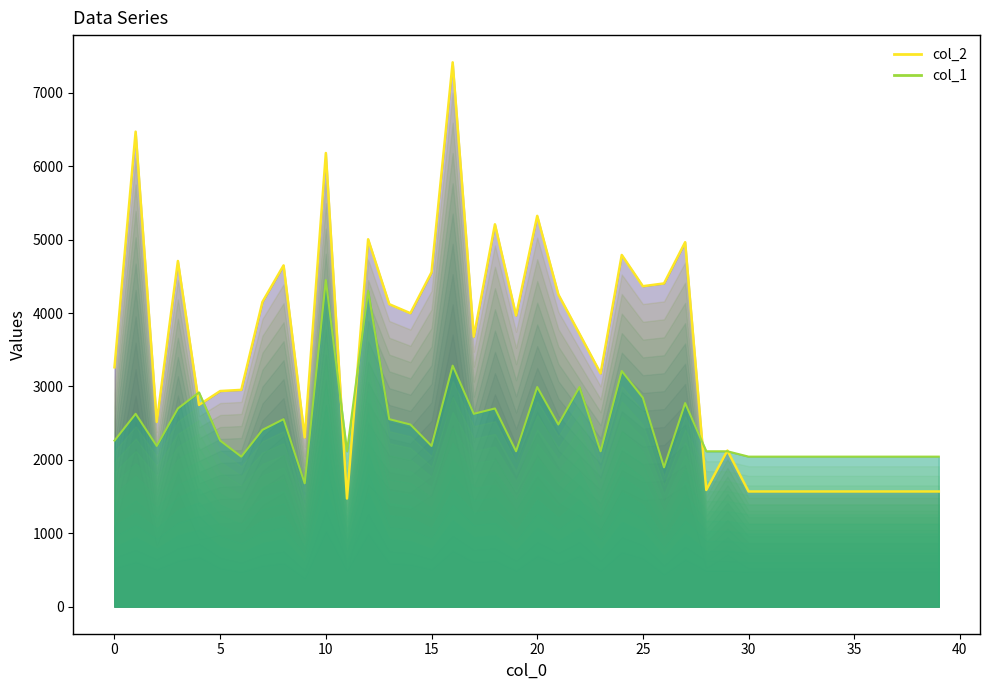

Is it true that col_2 (envelope) equals 5325.0 at 20?

True